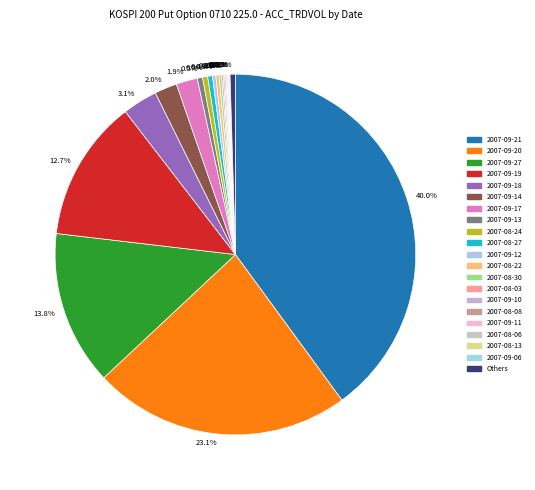

Which slice is the largest?

2007-09-21